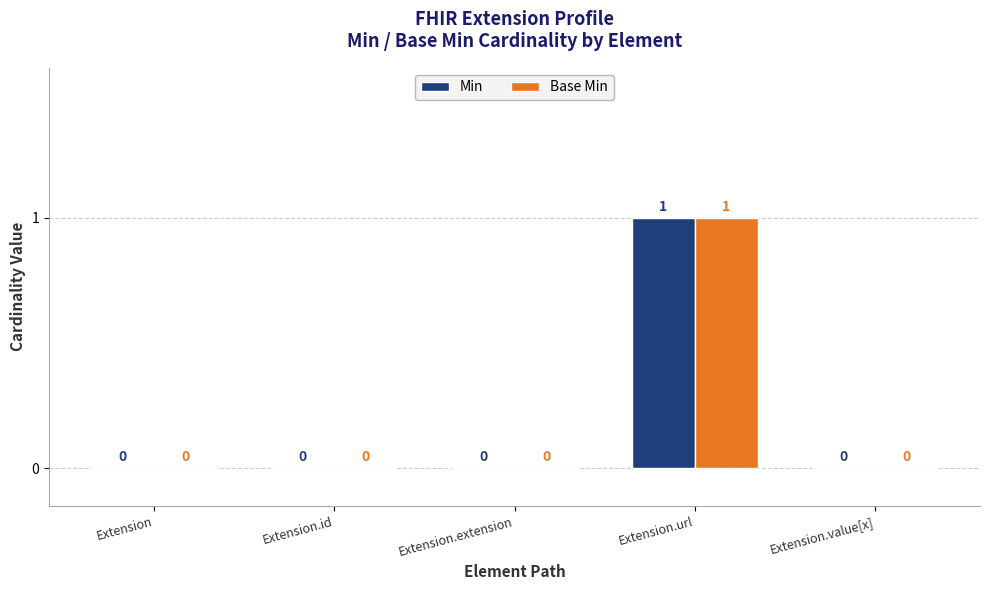

At which category is the sum across all series the highest?

Extension.url